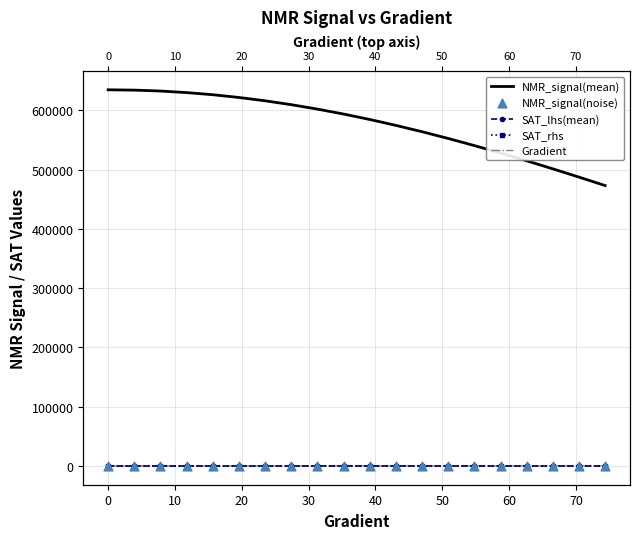

Which series has the largest total across all categories?

NMR_signal(mean)